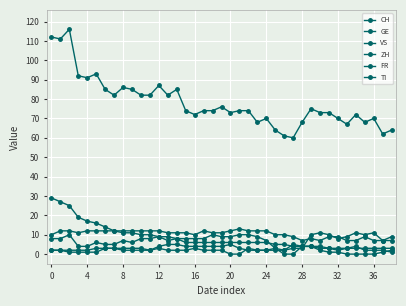

Is this an area chart (filled region under the line)?

No